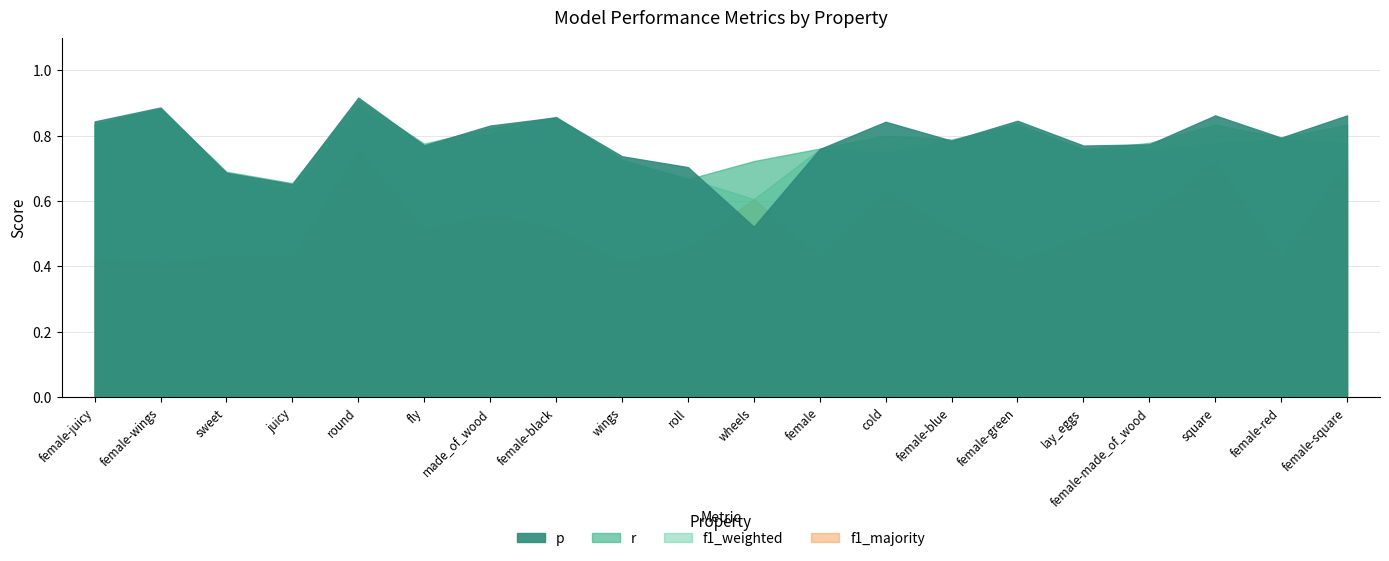

At how many categories does at least one series exceed 0?

20